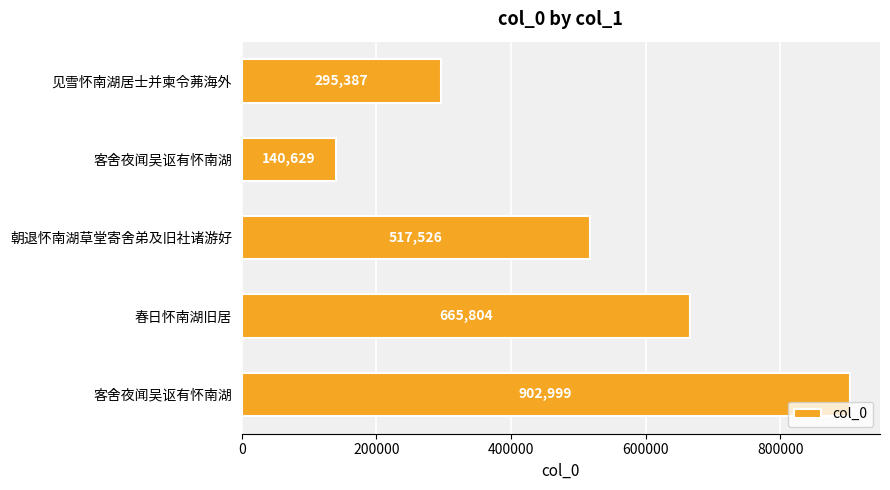

How many data points does each series have?

5